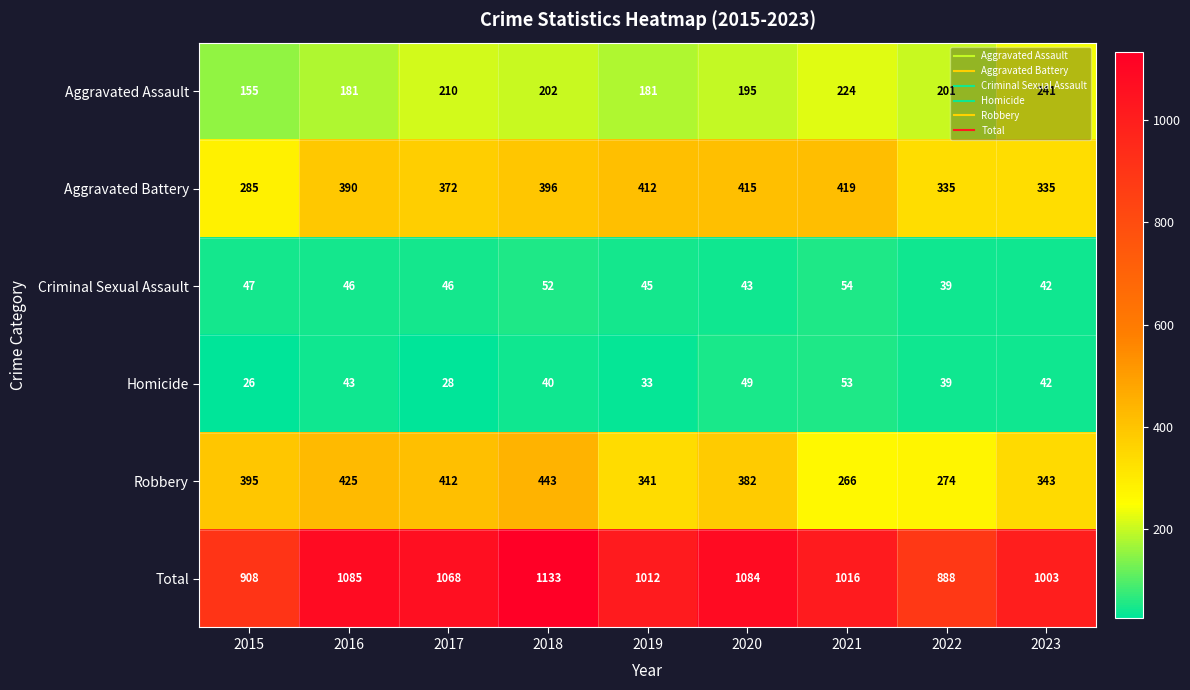

How many categories are shown in the chart?

9